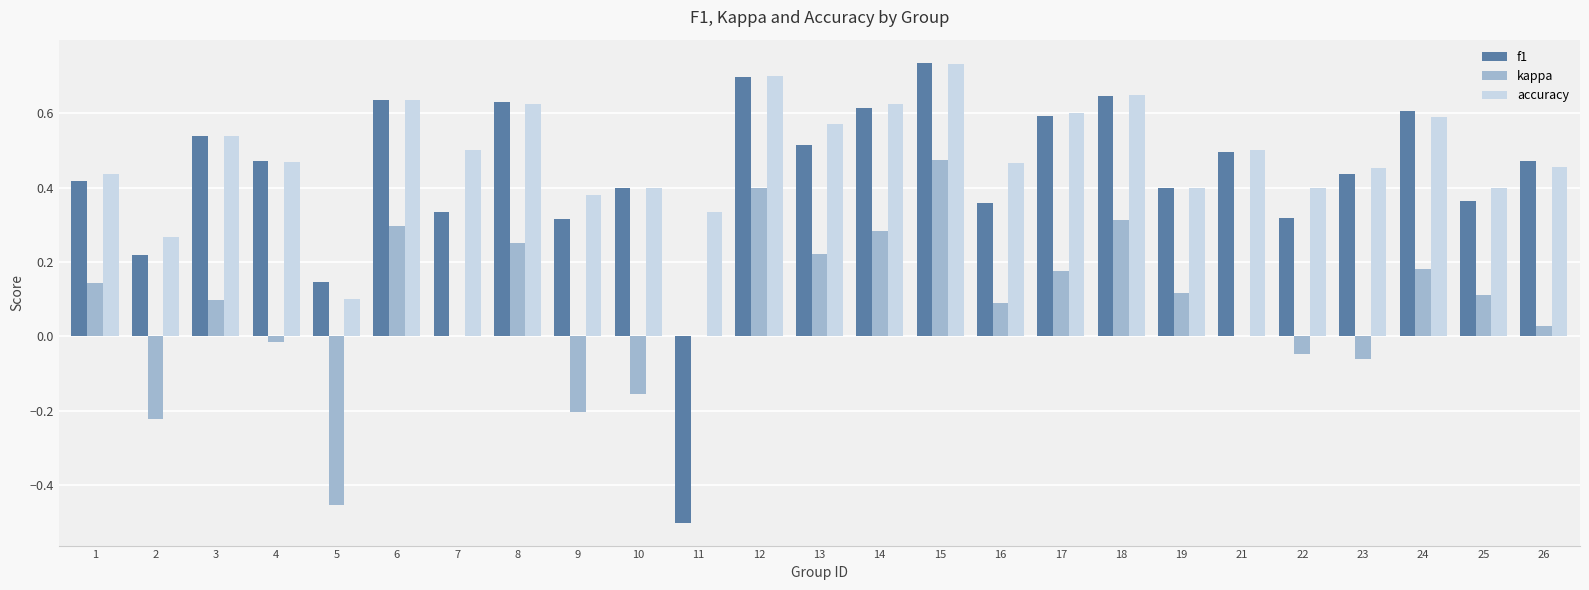

What is the total value across all series at 7?

0.8